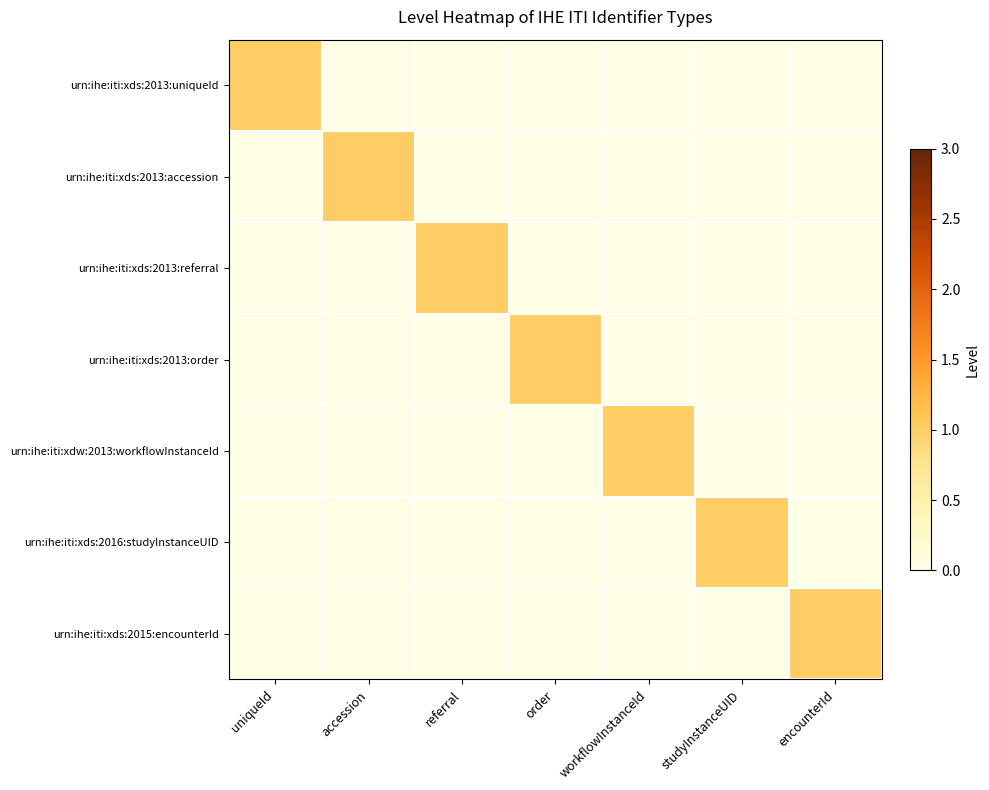

Which series has the widest spread of values?

urn:ihe:iti:xds:2013:uniqueId